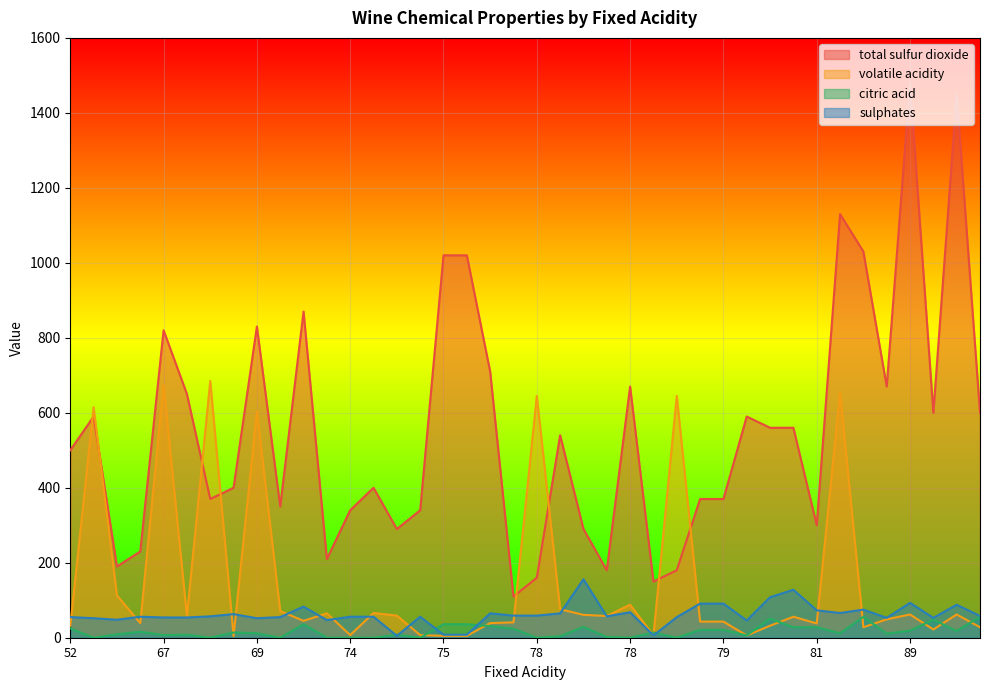

How many values in the sulphates series exceed 57?

18